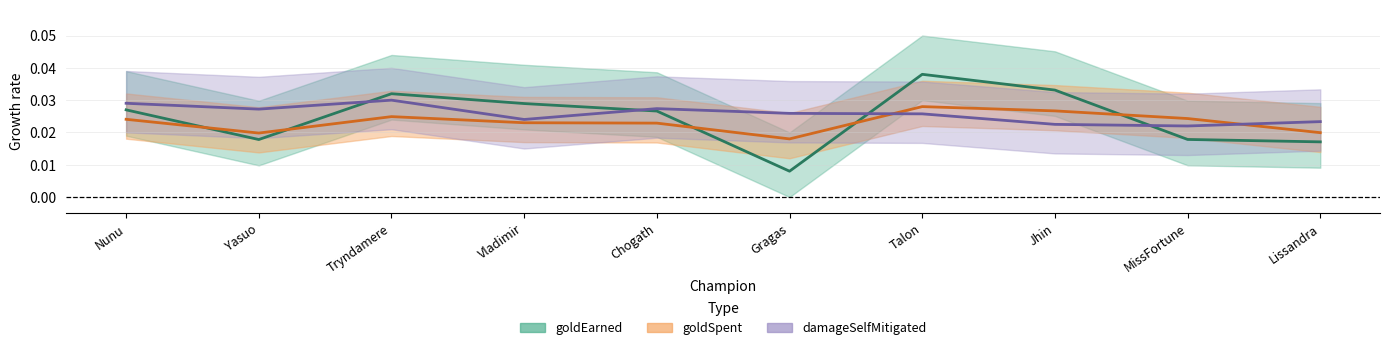

After their last crossing, which series has the higher values: damageSelfMitigated or goldSpent?

damageSelfMitigated